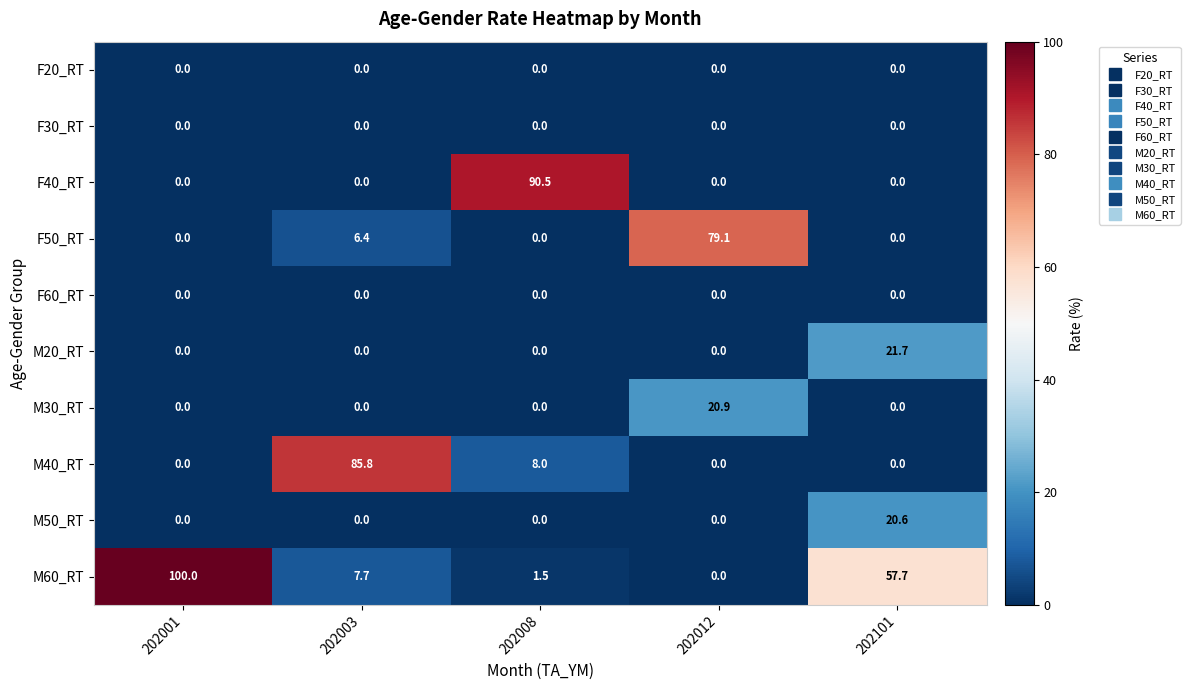

What is the maximum value shown in the chart?

100.0